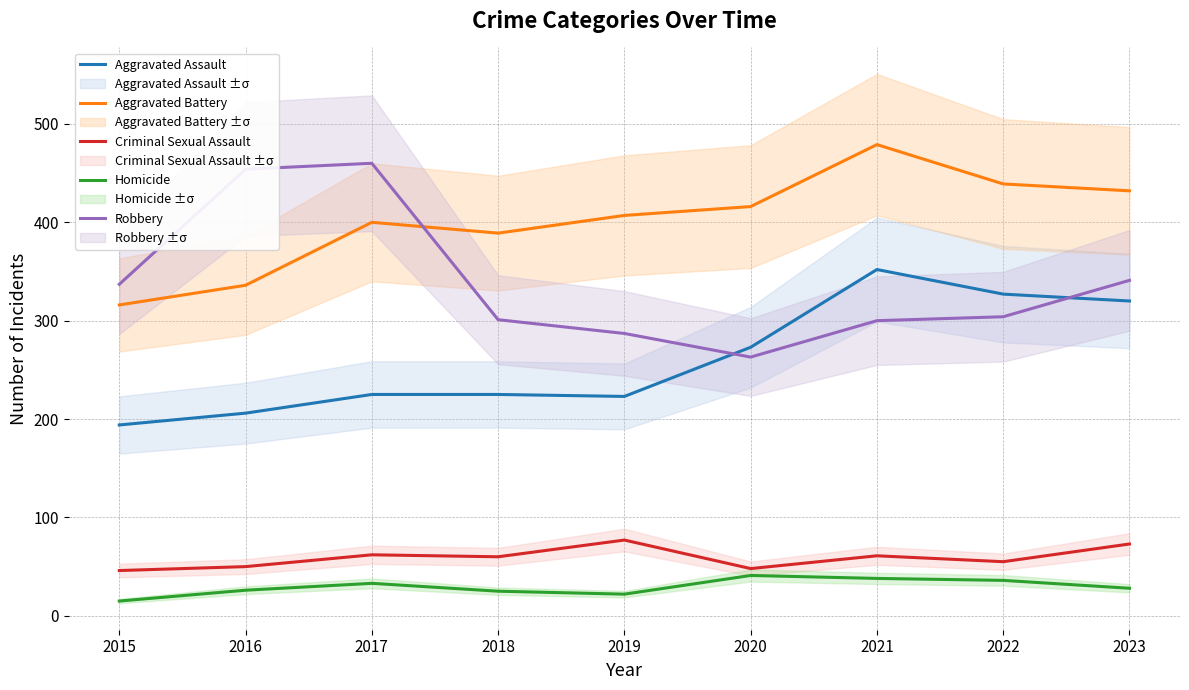

True or false: Criminal Sexual Assault and Aggravated Battery cross at least once.

False